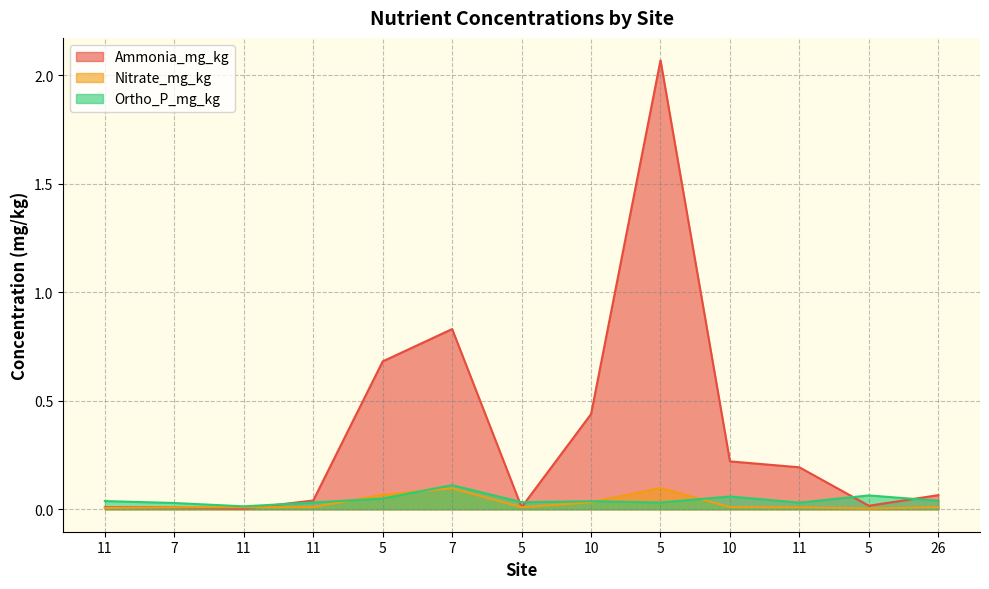

Is the value of Ortho_P_mg_kg at 5 greater than the value of Ammonia_mg_kg at 10?

No